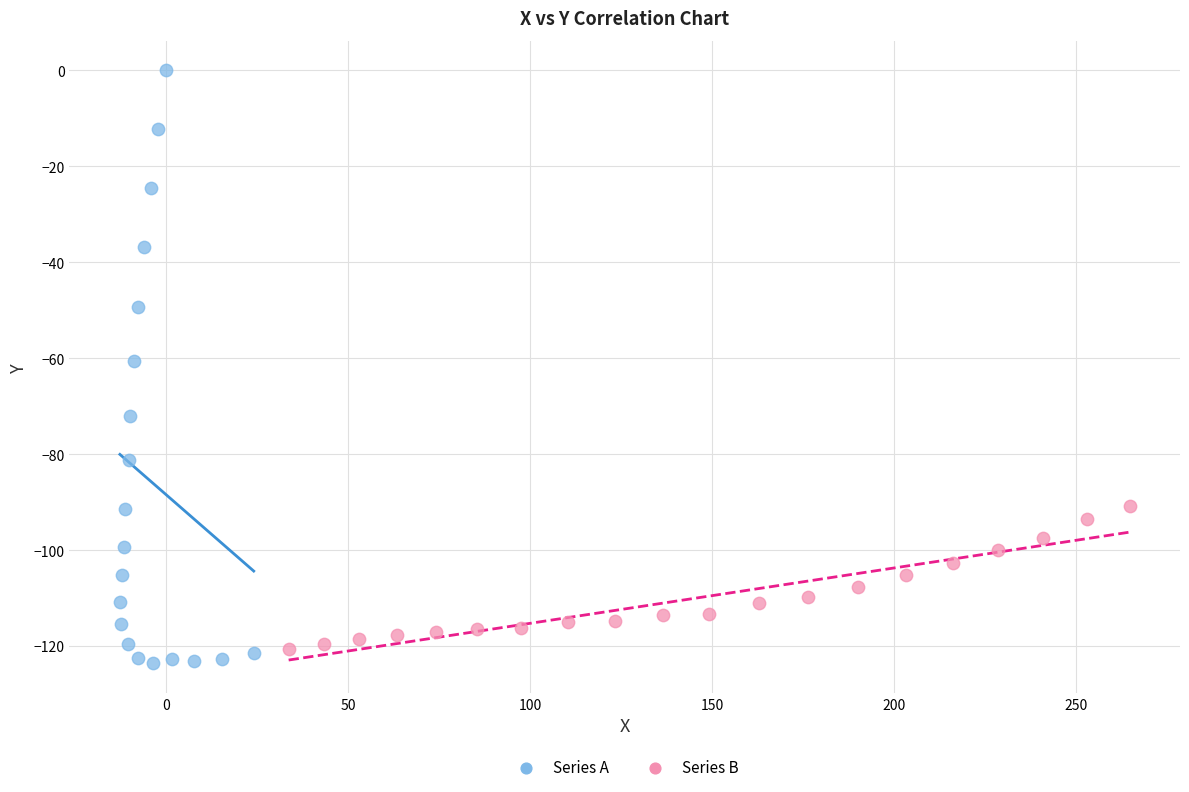

Which series reaches the maximum Y coordinate?

Series A